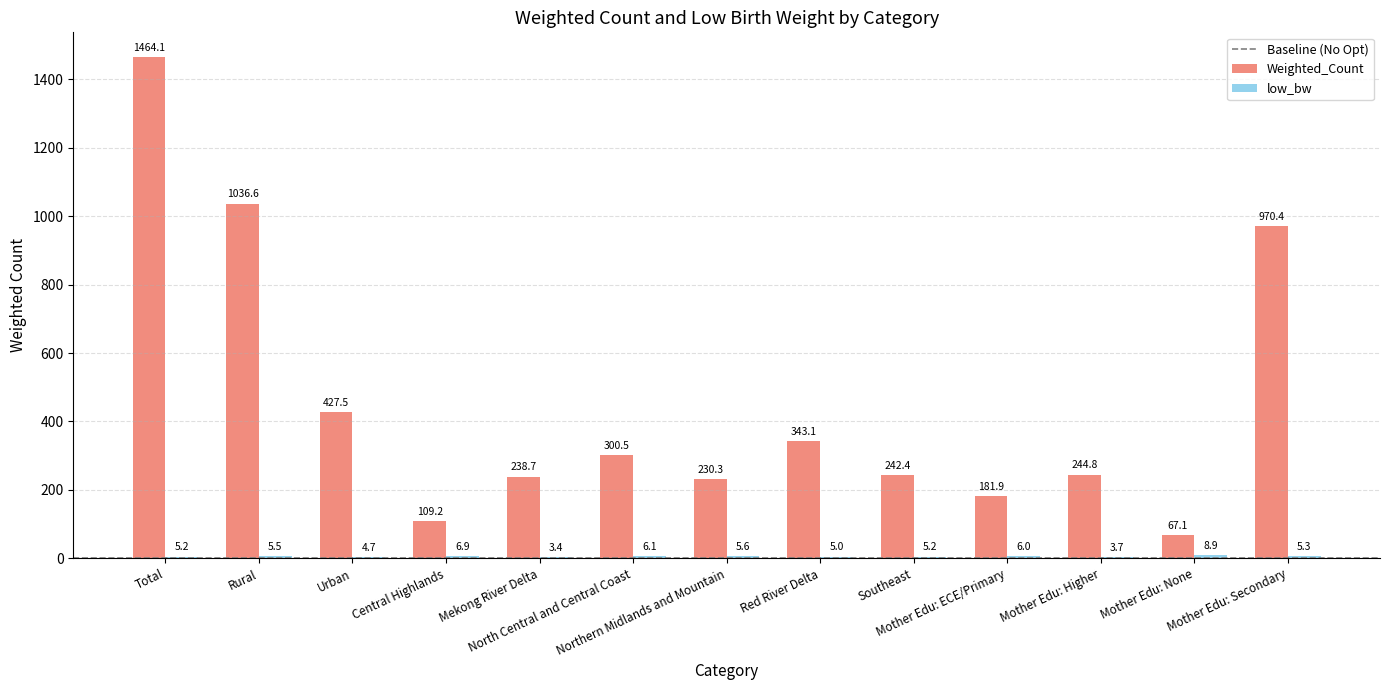

Which series has the largest total across all categories?

Weighted_Count